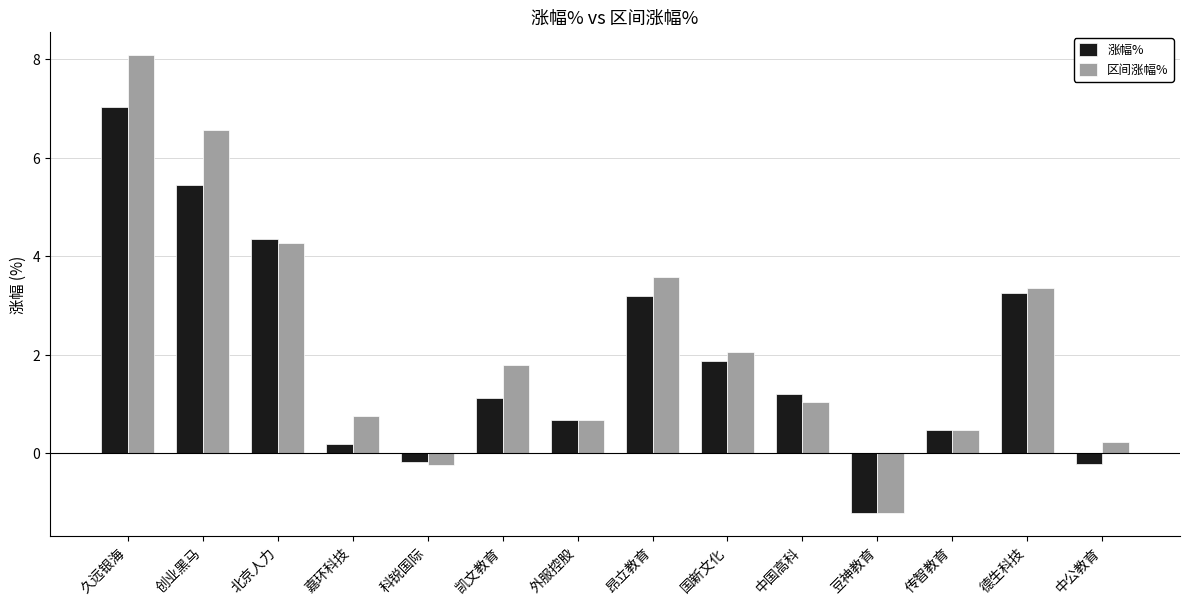

How many groups of bars are there?

14